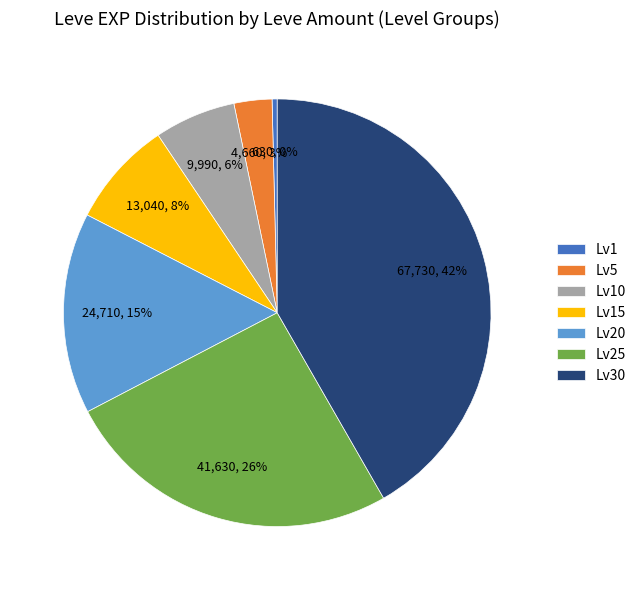

The Lv10 slice represents 20% of the pie. True or false?

False